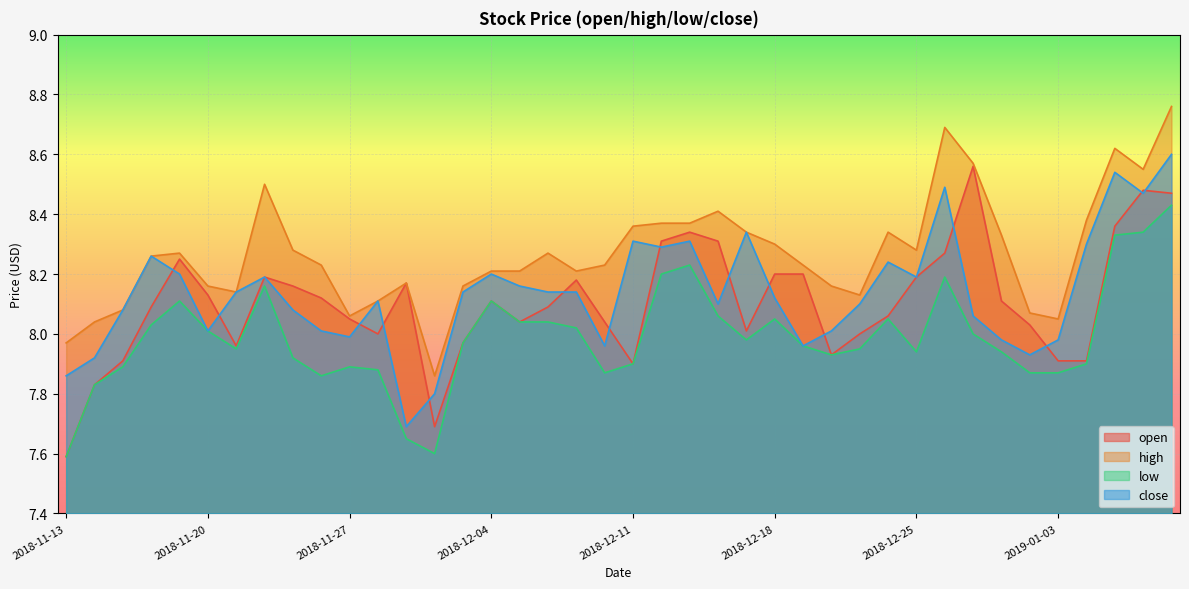

What position from the left is 2019-01-02?

35